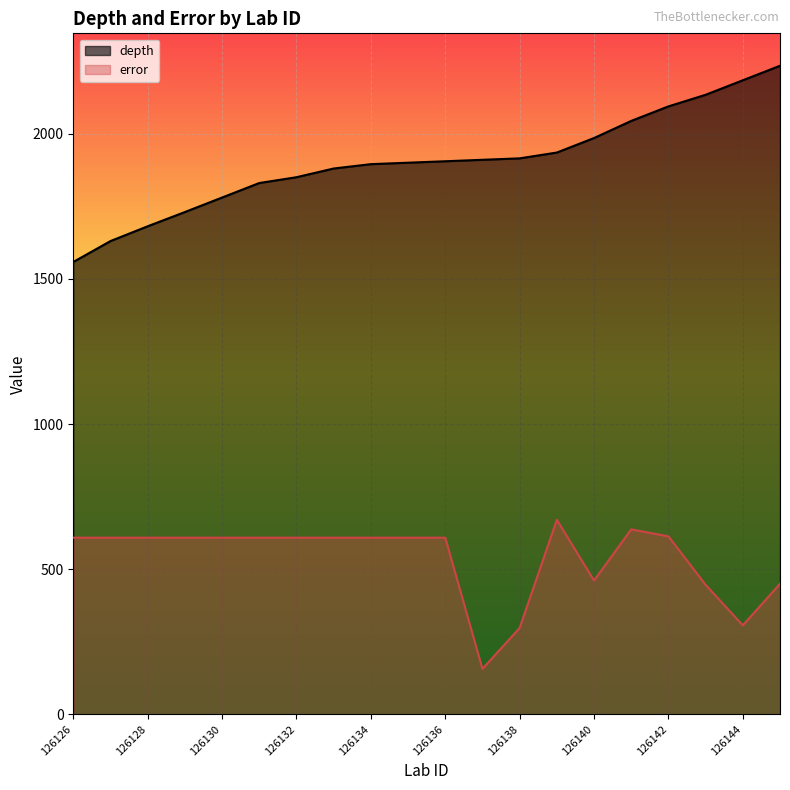

What is the difference between the second highest and second lowest values in the depth series?

554.0